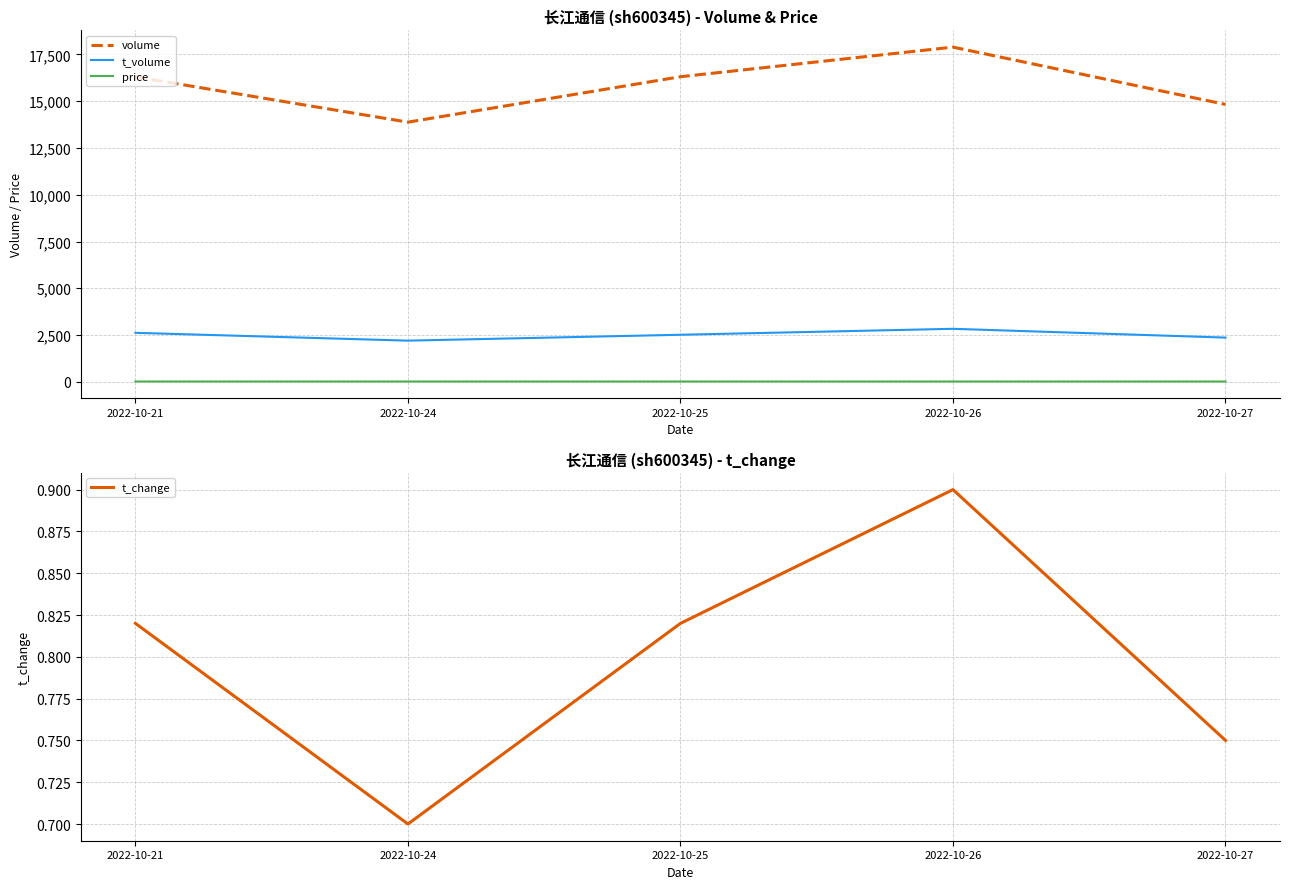

What are all the series names shown in the legend?

volume, t_volume, price, t_change